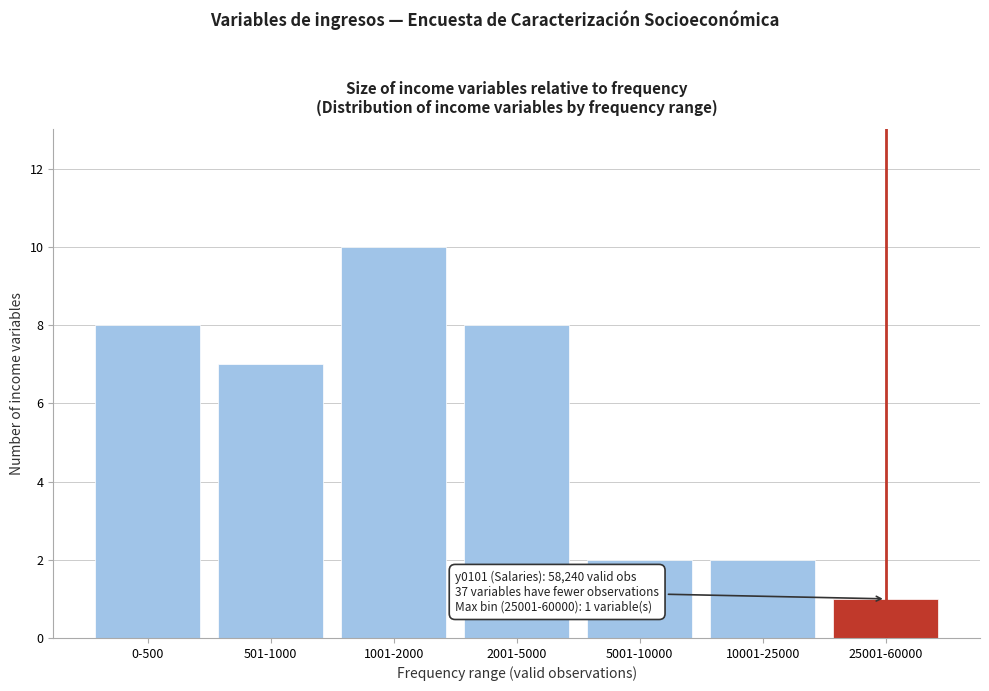

Reading left to right, list all the values displayed in this chart.

0-500=8	501-1000=7	1001-2000=10	2001-5000=8	5001-10000=2	10001-25000=2	25001-60000=1